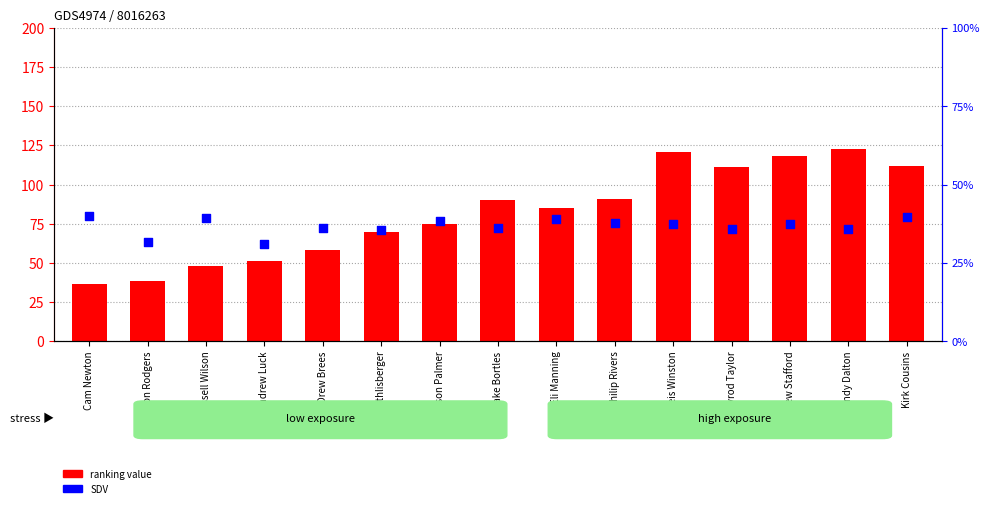

At which category is the sum across all series the highest?

Andy Dalton